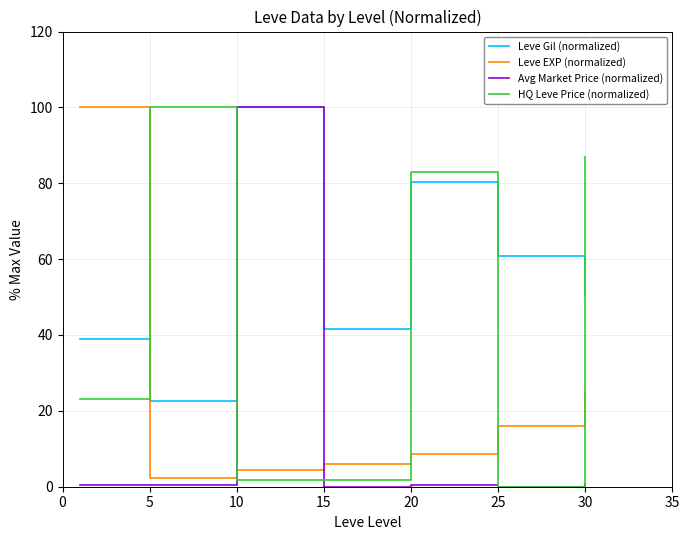

True or false: Leve EXP (normalized) has more than 0 points higher than both neighbors.

False